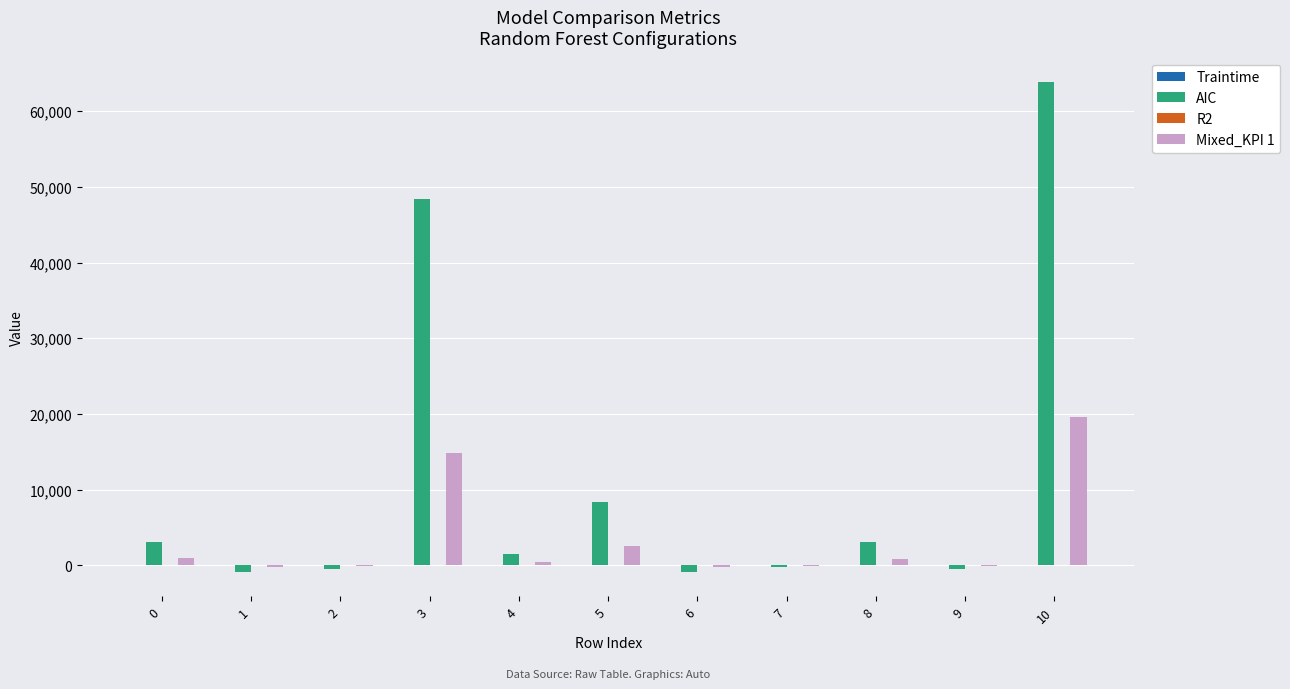

Between 0 and 4, which series saw the biggest shift?

AIC